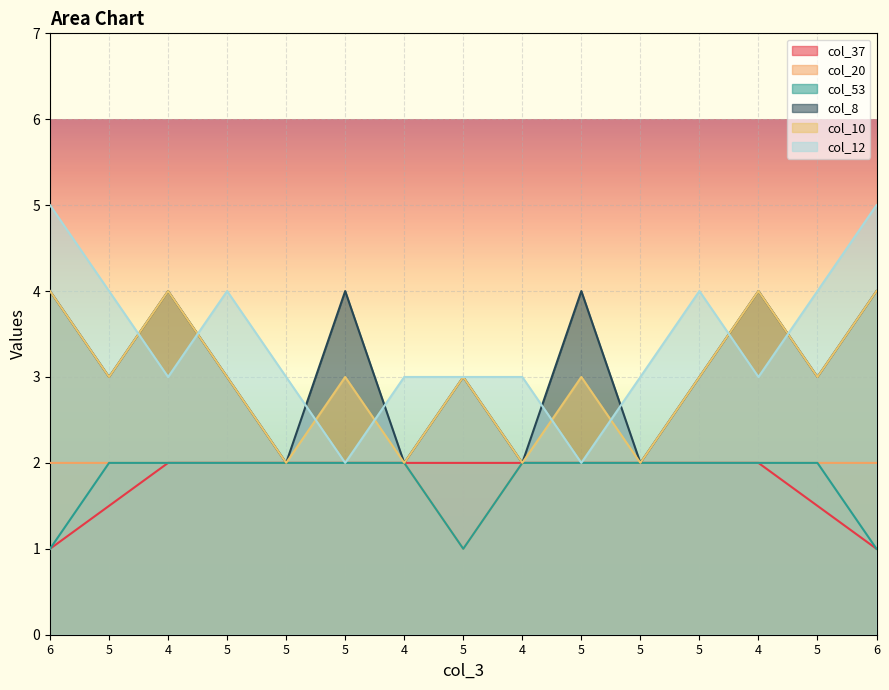

What is the difference between the col_10 values at 4 and 5?

1.0